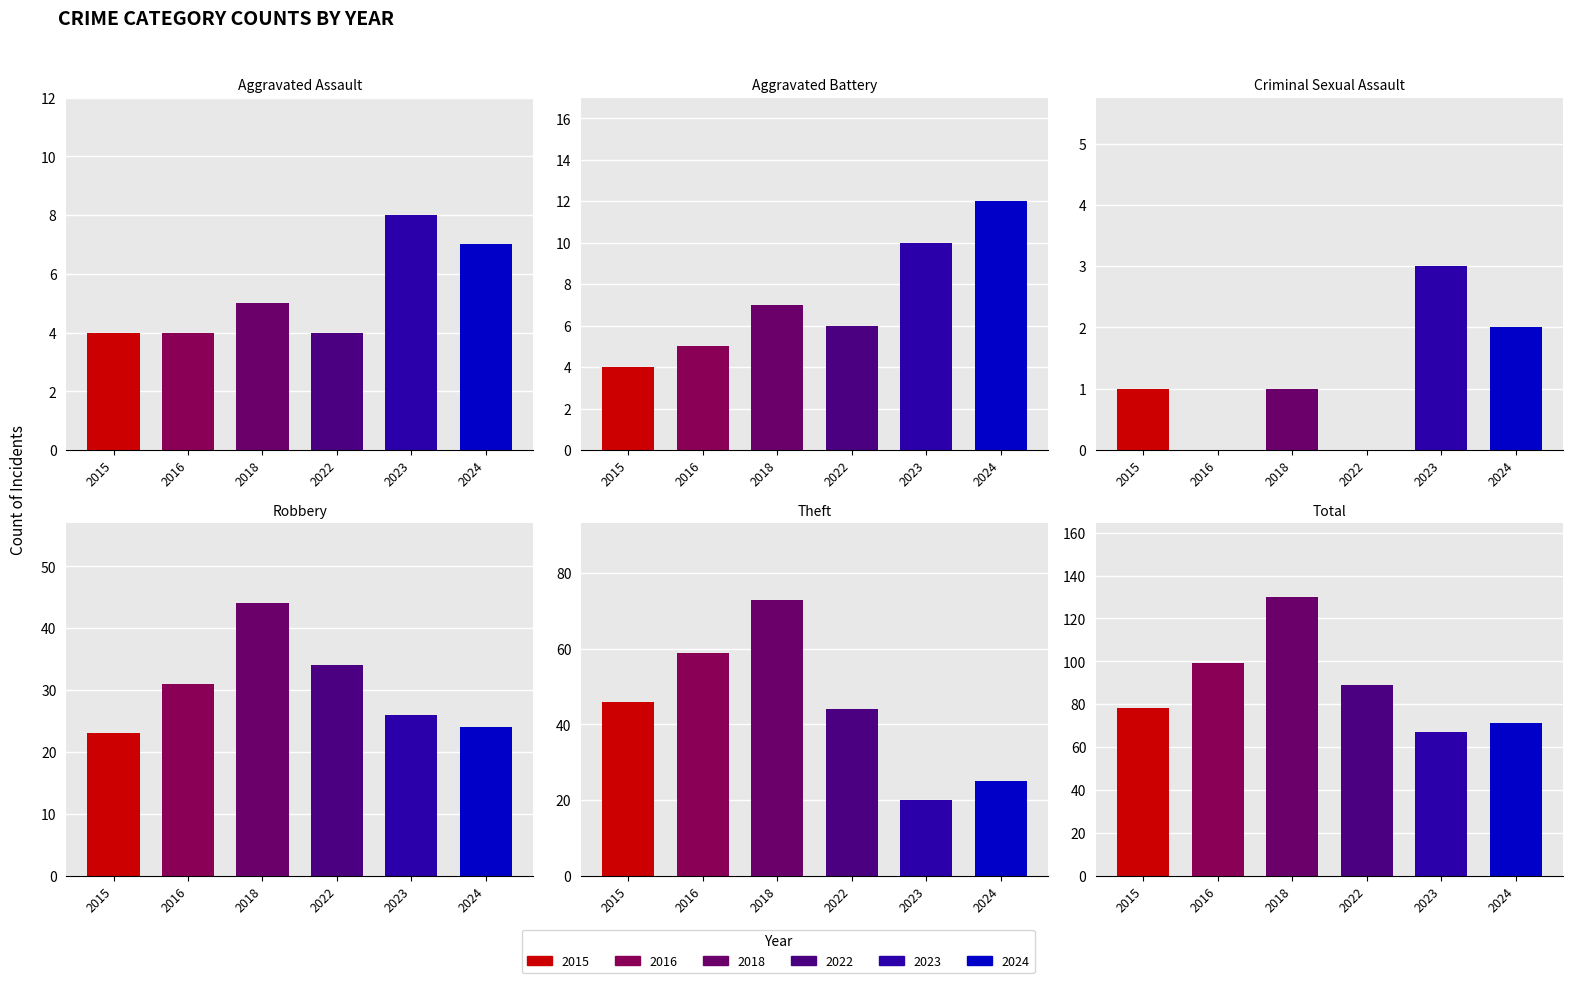

Which category has the lowest value across all series?

2016